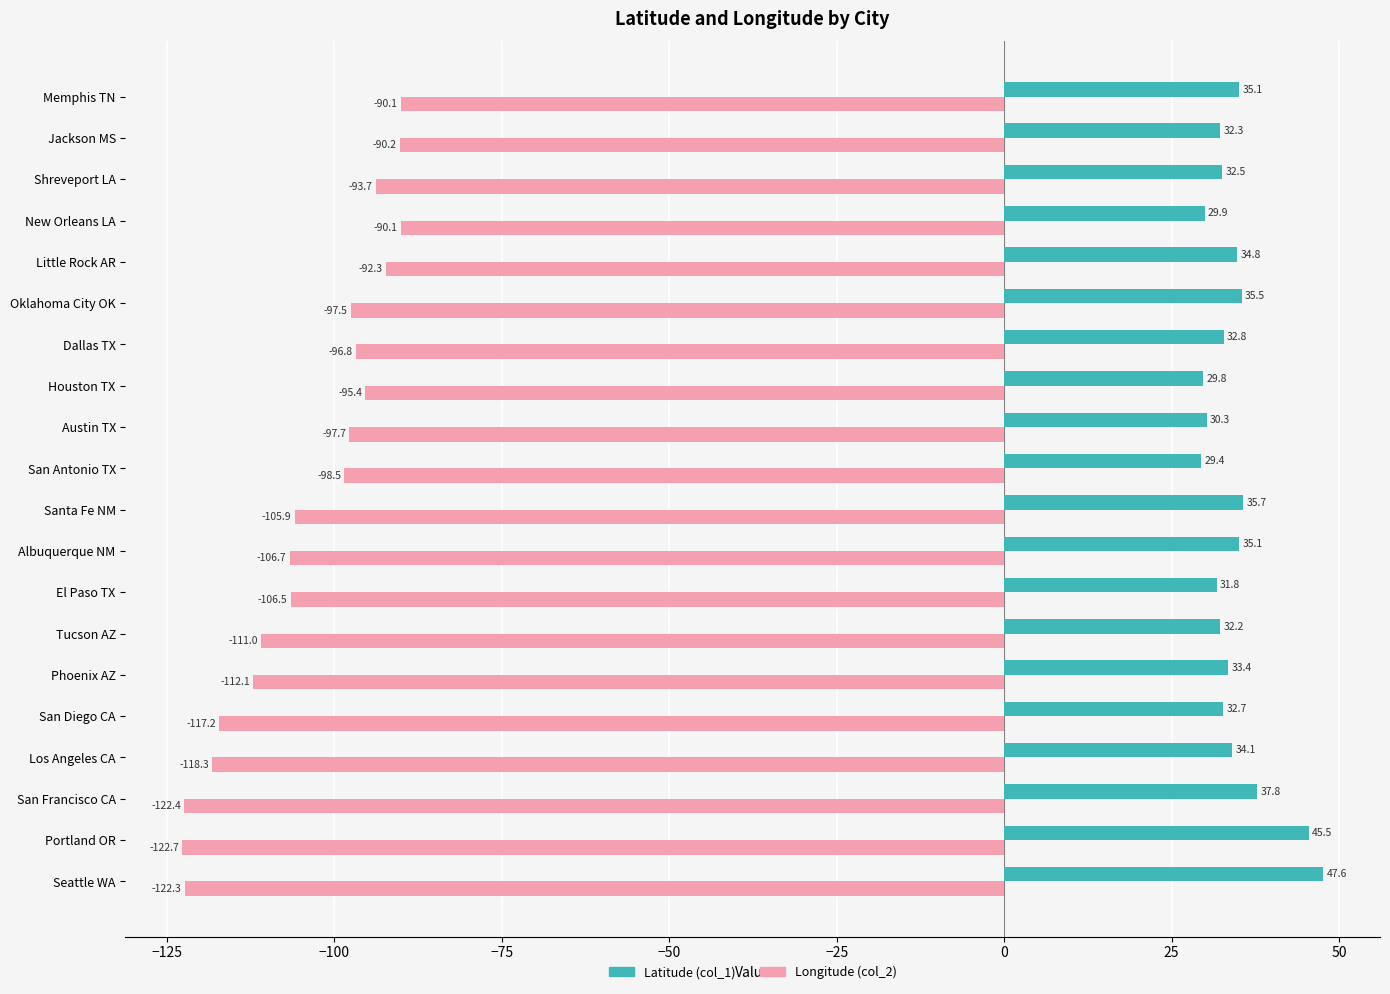

What is the sum of all Longitude (col_2) values?

-2087.2